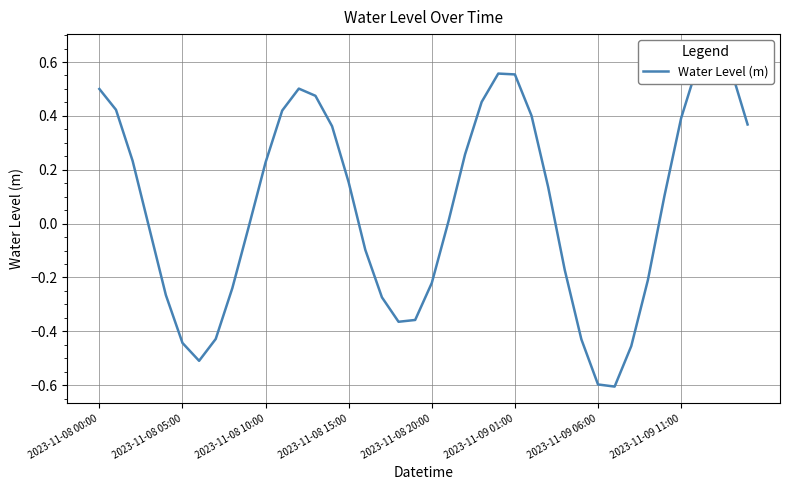

How many points are lower than both their immediate neighbors (excluding endpoints)?

3